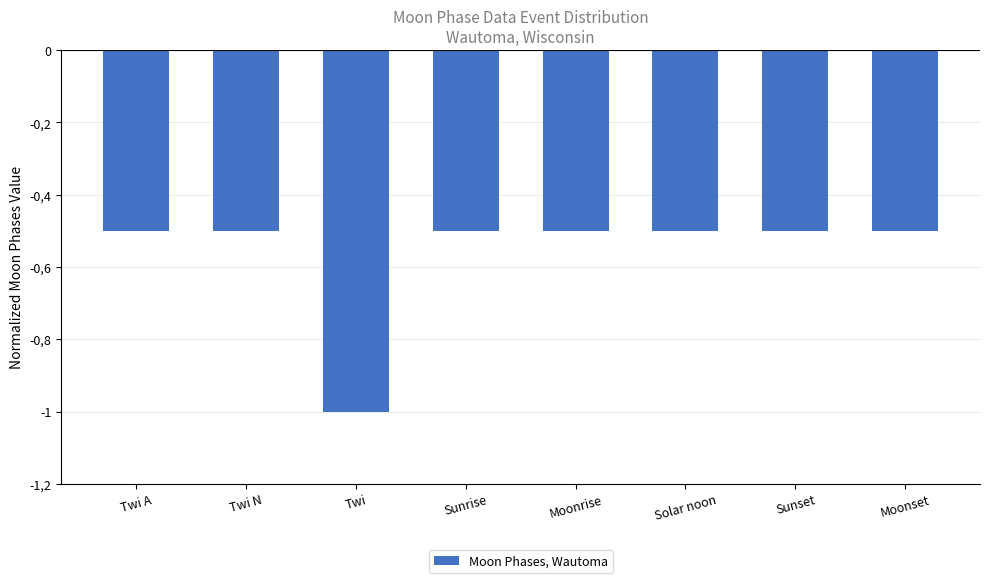

Rank the categories by value from highest to lowest.

Twi A, Twi N, Sunrise, Moonrise, Solar noon, Sunset, Moonset, Twi